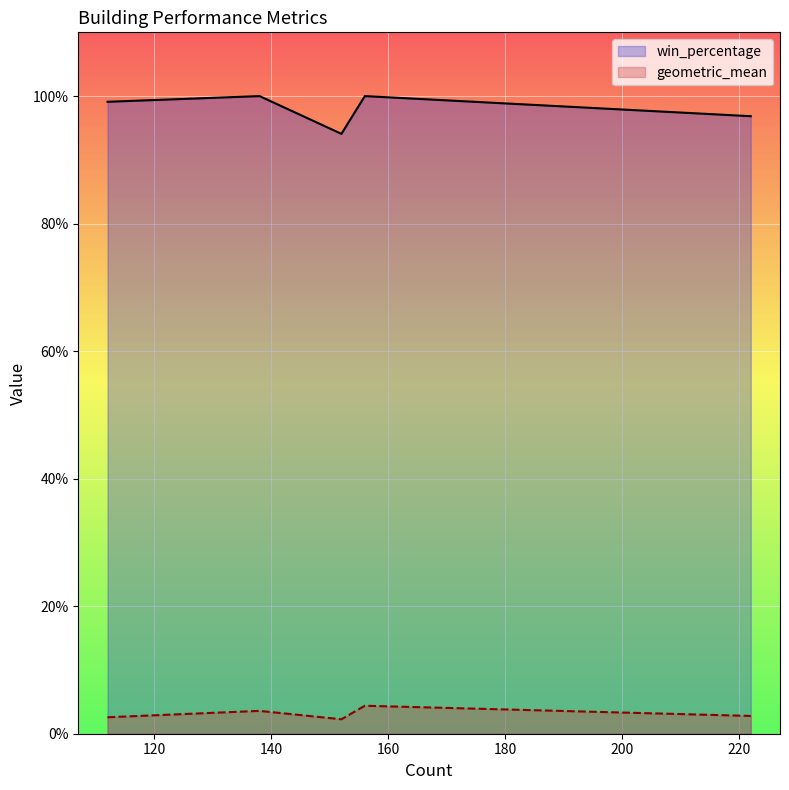

True or false: geometric_mean has more than 1 interior local peaks.

True